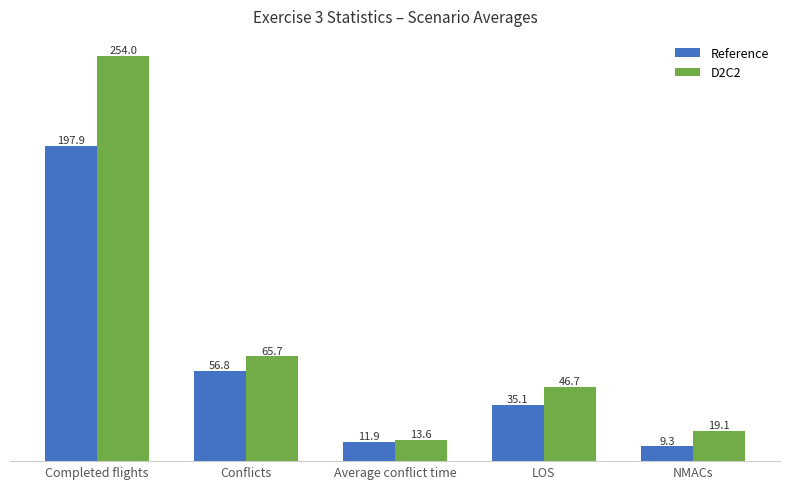

What is the label of the 1st bar from the left?

Completed flights